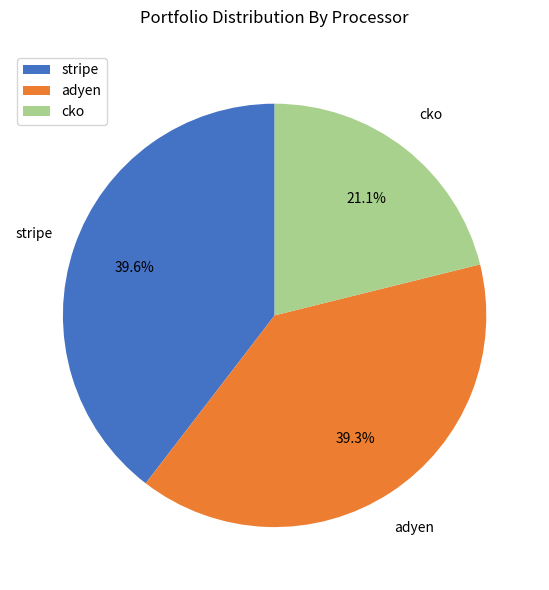

What is the smallest slice in the pie chart?

cko